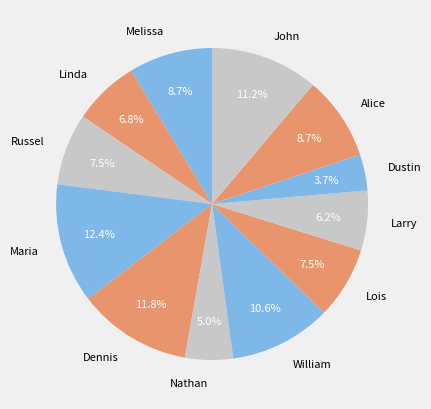

True or false: John accounts for 11% of the total.

True